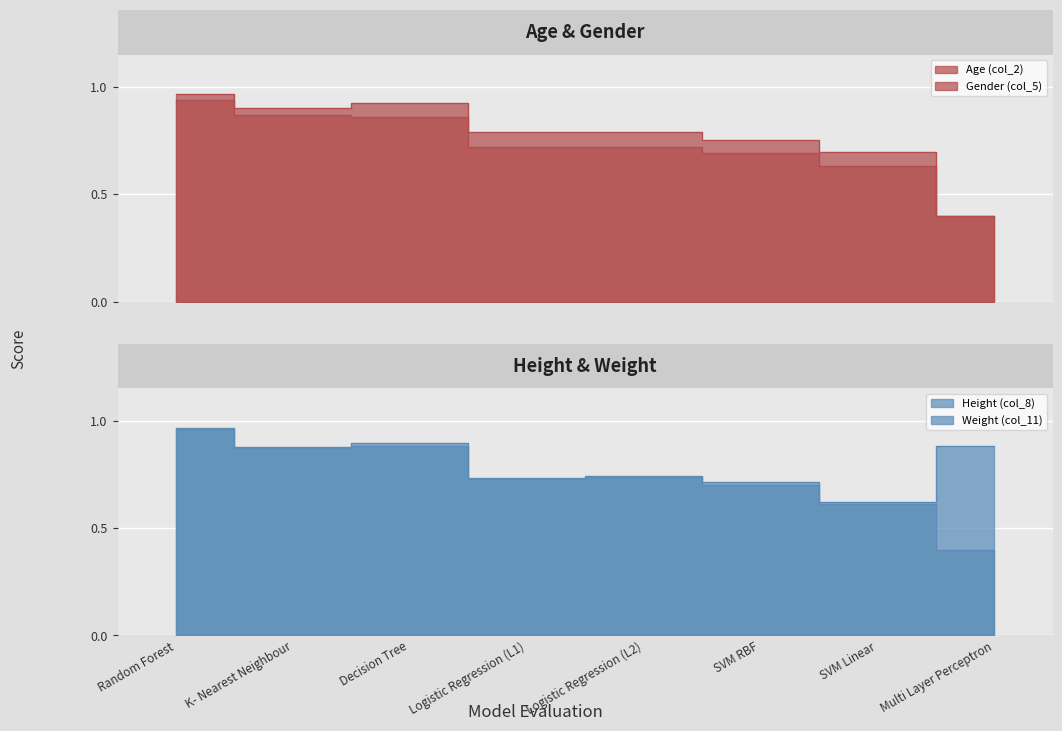

What is the minimum value shown in the chart?

0.4